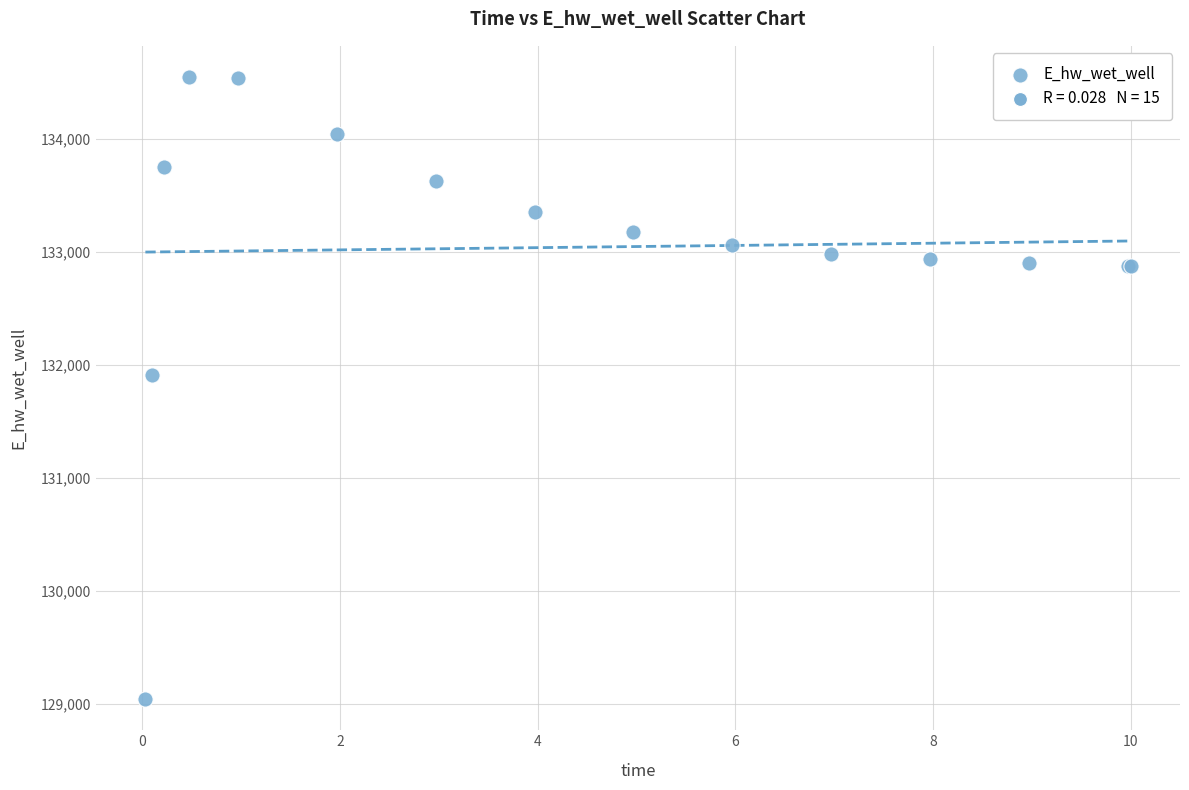

What Y value in the scatter plot is closest to 131794?

131914.3